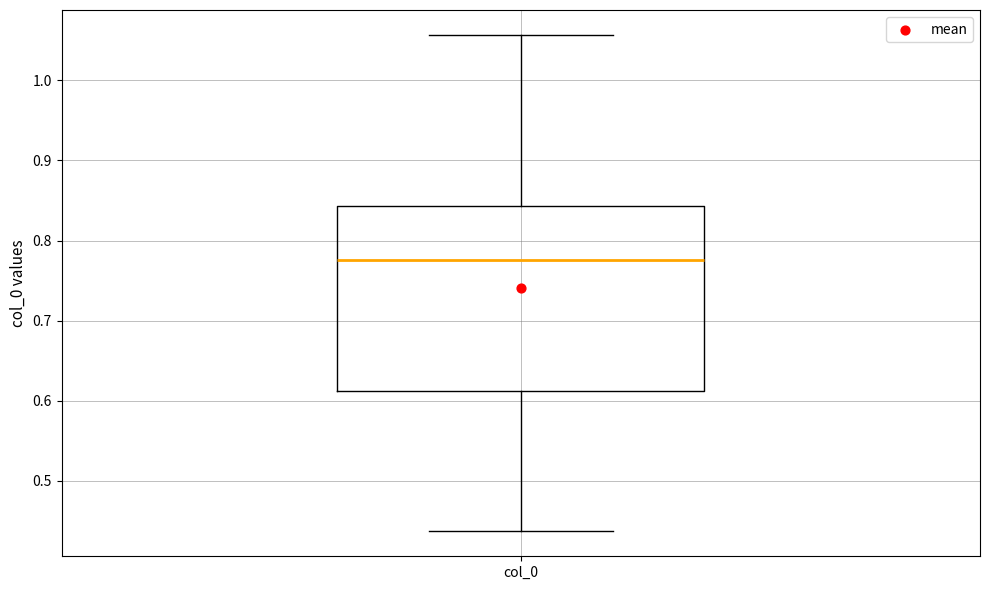

Transcribe this box plot: give where the median line is, the range the box spans, and where the two whiskers end, as read against the y-axis. The values are not printed on the chart, so give them approximately, as read against the axis.

median 0.78, box 0.61 to 0.84, whiskers 0.44 to 1.06